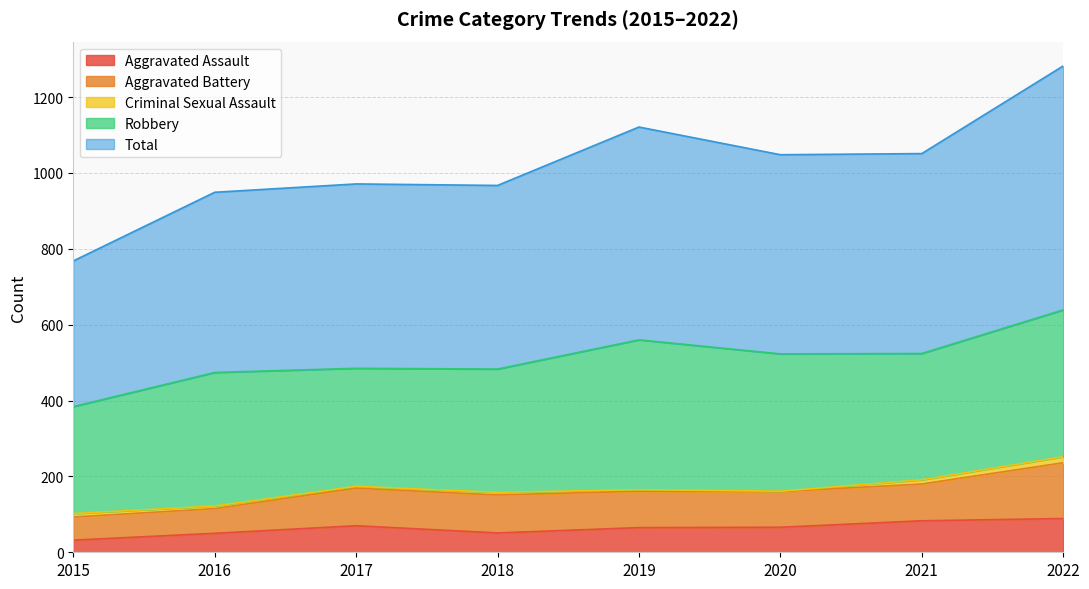

Which has a higher value, 2021 or 2015?

2021